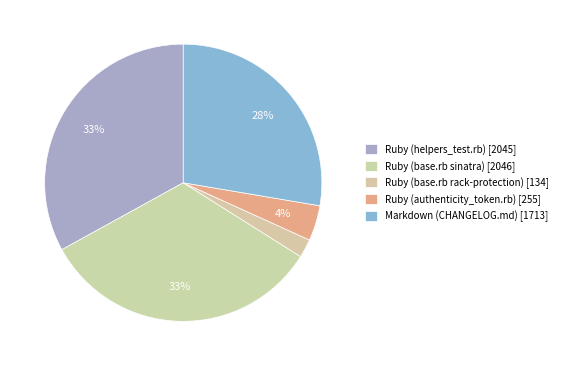

Count the number of slices in the pie.

5